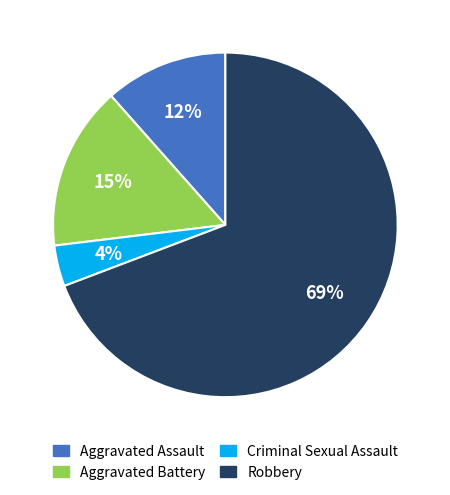

True or false: Aggravated Battery accounts for 28% of the total.

False